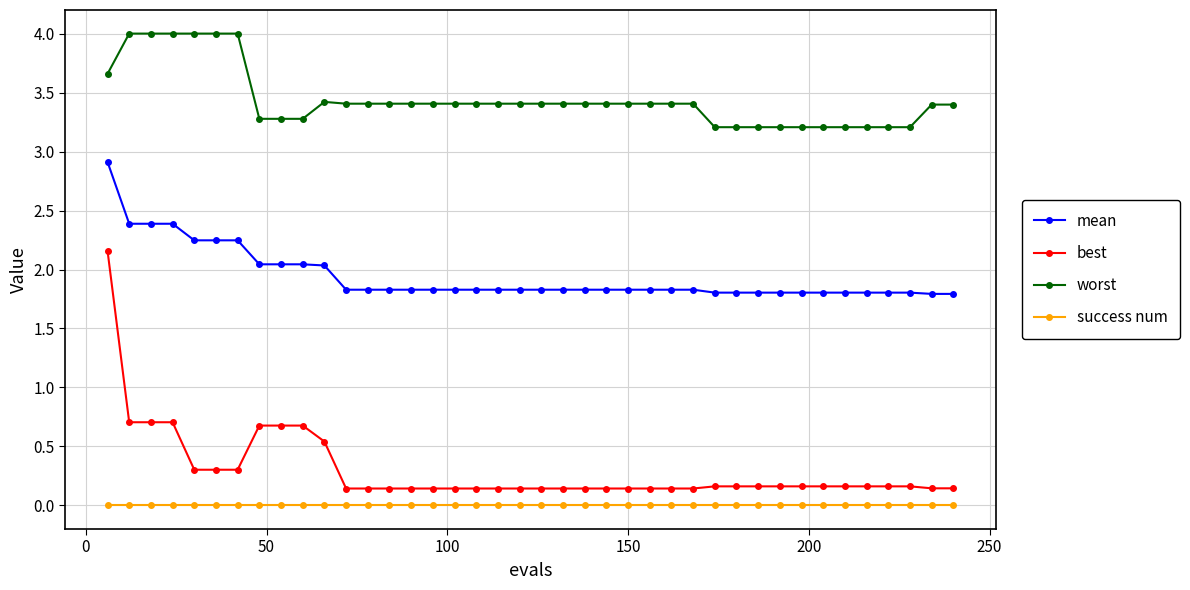

What is the average value of the best series?

0.3